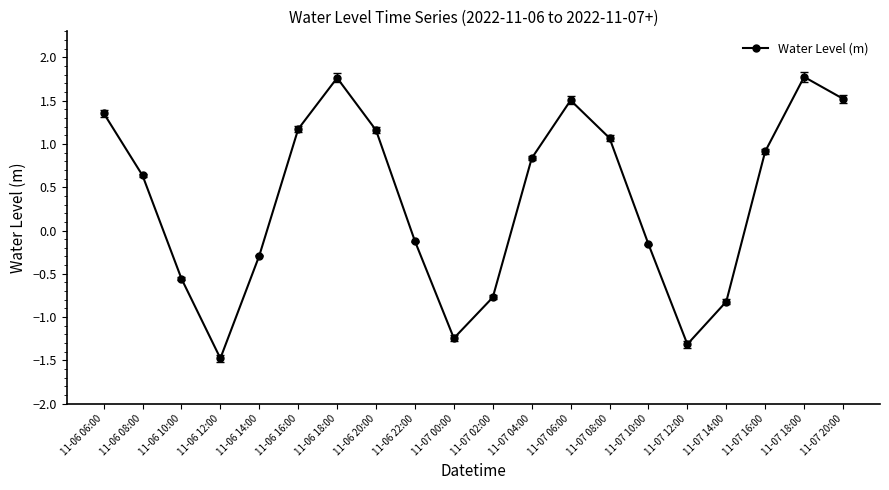

At which label does the data first exceed 0?

11-06 06:00